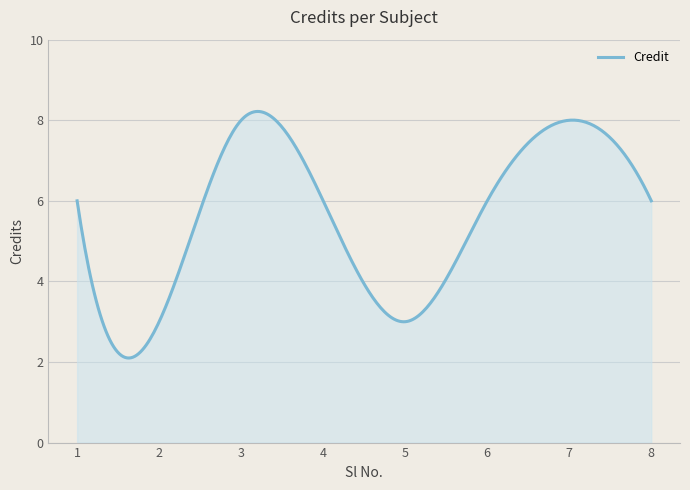

What is the difference between the second highest and minimum values?

6.1